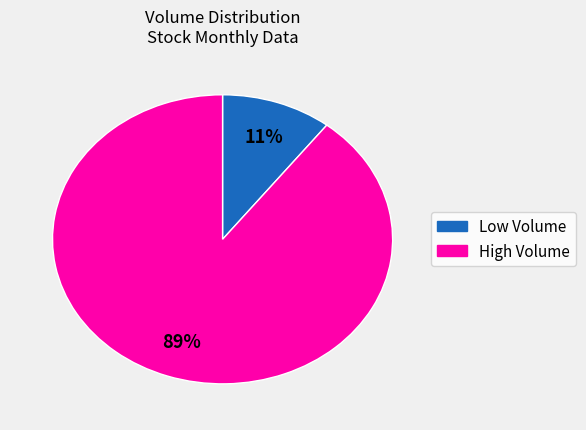

To the nearest percent, what is the average slice percentage?

50%